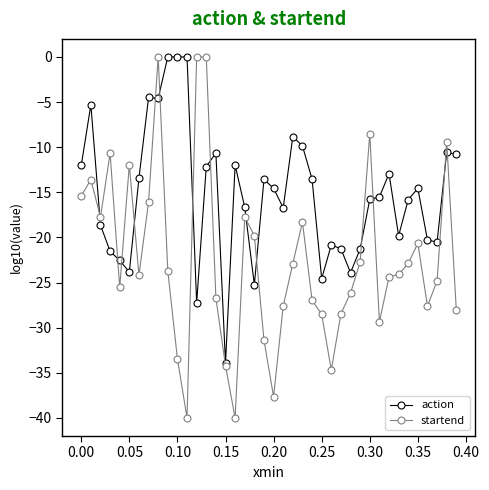

Which series has the widest spread of values?

startend